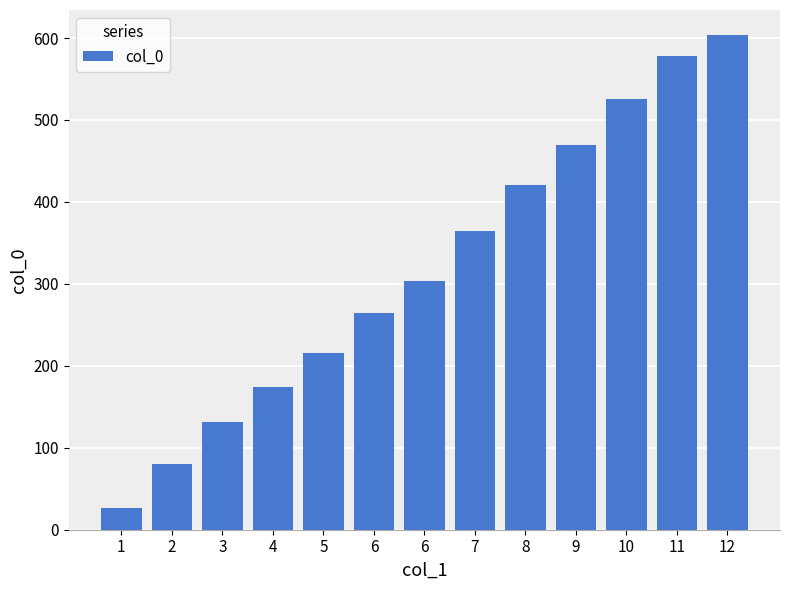

Are the bars horizontal?

No